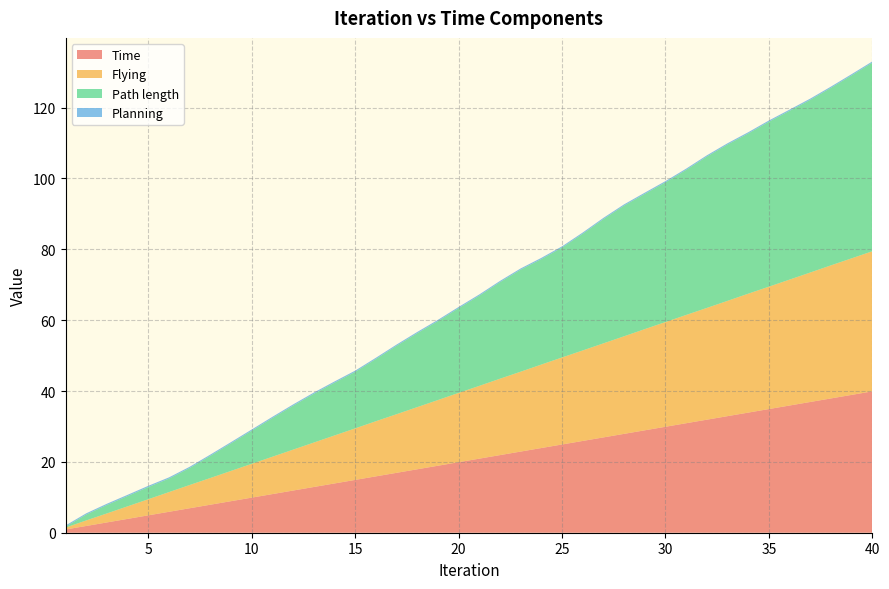

Reading right to left, list all the values displayed in this chart.

Time: 39.9	38.9	37.9	36.9	35.9	34.9	33.9	32.9	31.9	30.9	29.9	28.9	27.9	26.9	25.9	24.9	23.9	22.9	21.9	20.9	19.9	18.9	17.9	16.9	15.9	14.9	13.9	12.9	11.9	10.9	9.9	8.9	7.9	6.9	5.9	4.9	3.9	2.9	1.9	0.9
Planning: 0.3	0.3	0.3	0.3	0.3	0.3	0.3	0.3	0.3	0.3	0.3	0.3	0.3	0.3	0.3	0.3	0.3	0.3	0.3	0.3	0.3	0.3	0.3	0.3	0.3	0.3	0.3	0.3	0.3	0.3	0.3	0.3	0.3	0.3	0.3	0.3	0.3	0.3	0.3	0.3
Flying: 39.5	38.5	37.6	36.5	35.5	34.5	33.6	32.5	31.5	30.6	29.6	28.6	27.5	26.5	25.5	24.6	23.6	22.5	21.6	20.5	19.6	18.5	17.5	16.5	15.6	14.5	13.5	12.5	11.5	10.5	9.5	8.5	7.5	6.6	5.6	4.5	3.5	2.5	1.6	0.5
Path length: 53.2	51.7	50.1	48.7	47.6	46.6	45.2	44.1	42.7	41.0	39.4	38.2	36.9	35.1	32.9	31.0	29.8	28.8	27.3	25.5	23.9	22.3	20.9	19.3	17.6	16.0	14.9	13.8	12.4	10.9	9.3	7.8	6.3	4.8	3.8	3.4	2.9	2.4	1.7	0.2